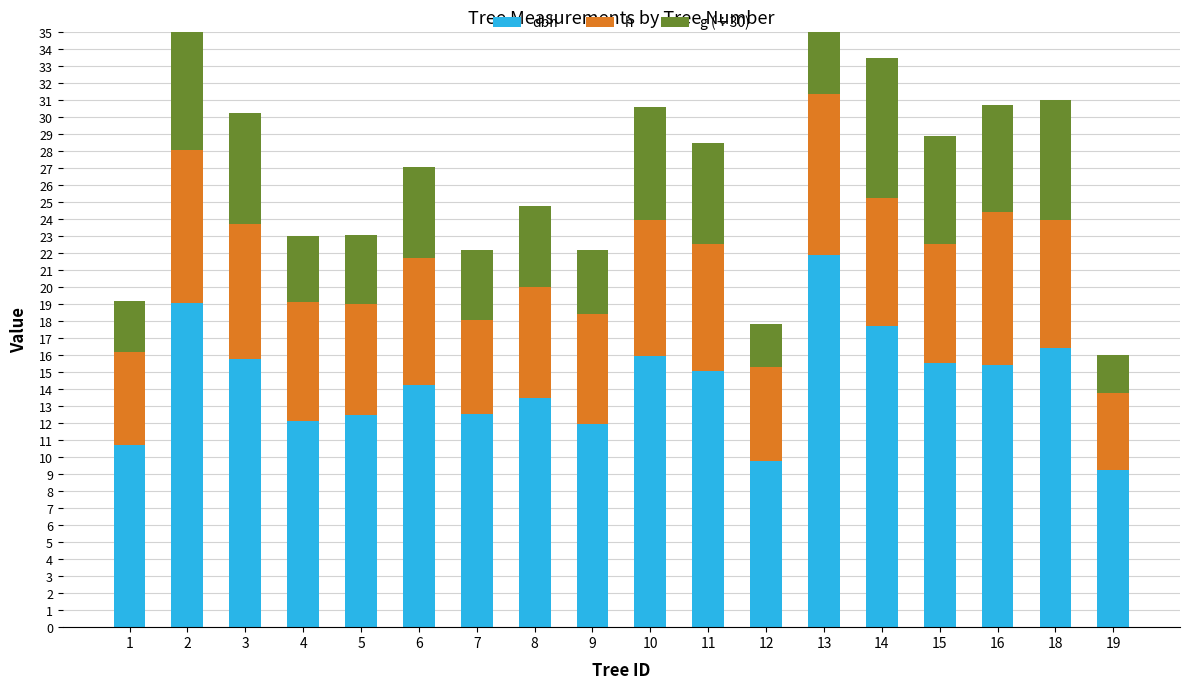

Between 13 and 10, which is larger?

13